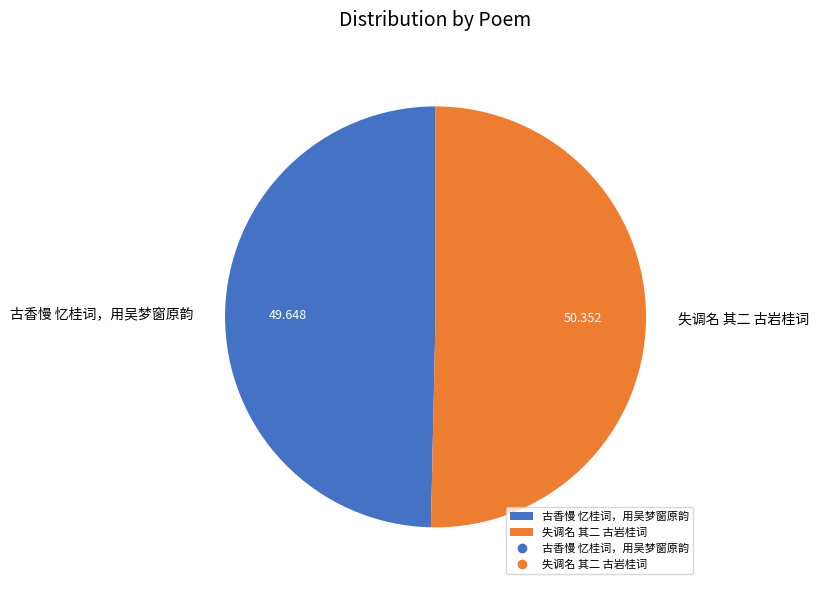

How many slices are in this pie chart?

2